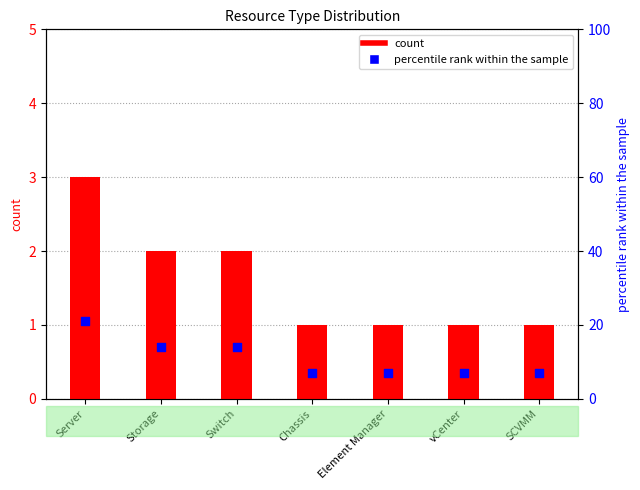

Which series contains the highest Y value?

percentile rank within the sample